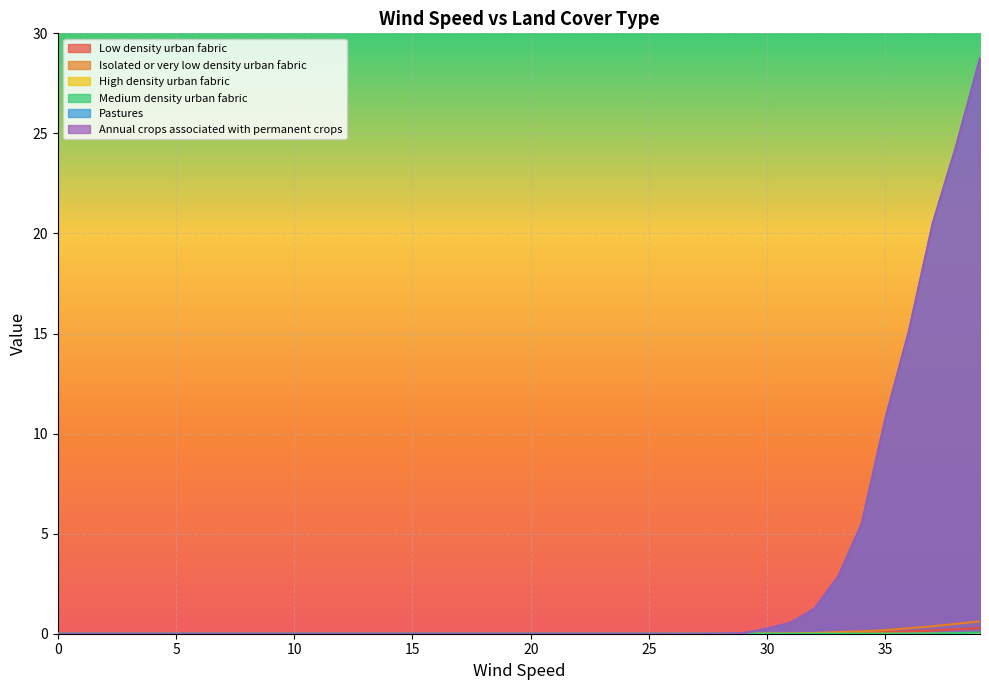

Does the chart display data point markers on the line(s)?

No